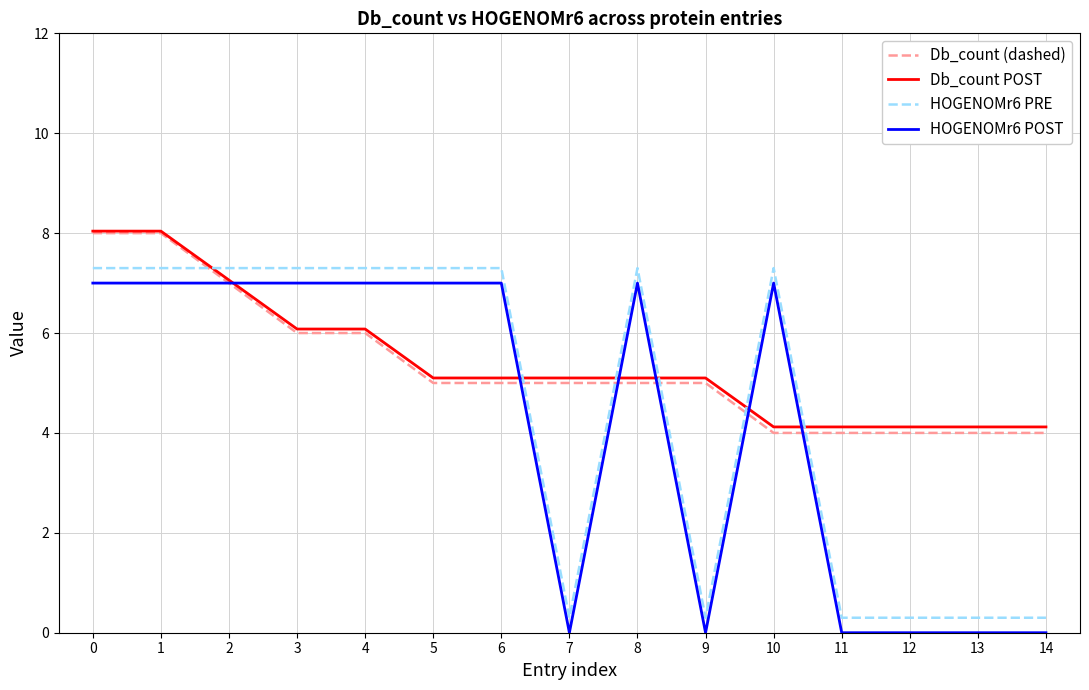

Count the number of data series in this chart.

4